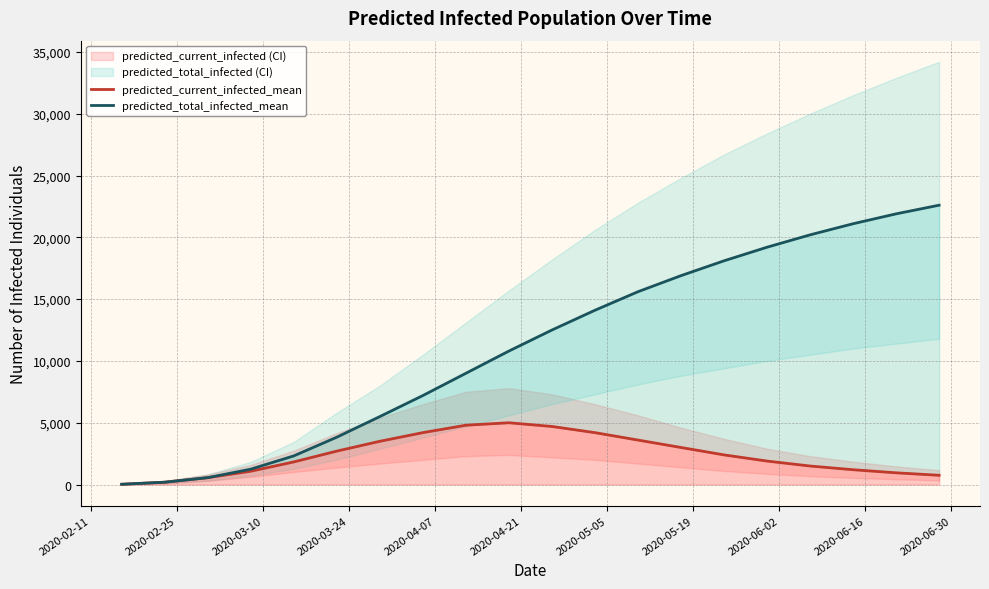

Is it true that predicted_current_infected_mean equals 1343 at 11?

False